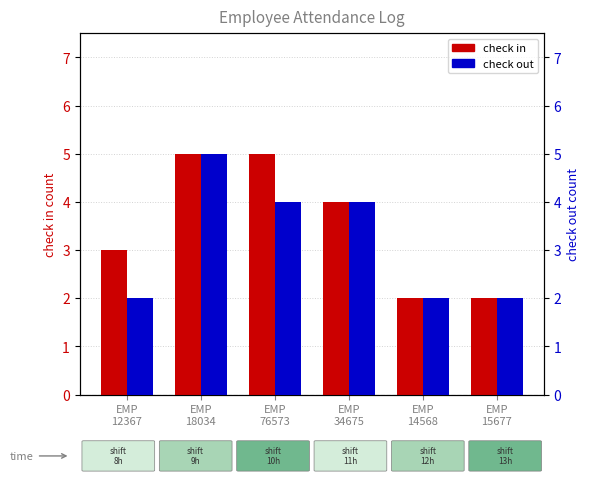

The value of check out at EMP
76573 is 2. True or false?

False